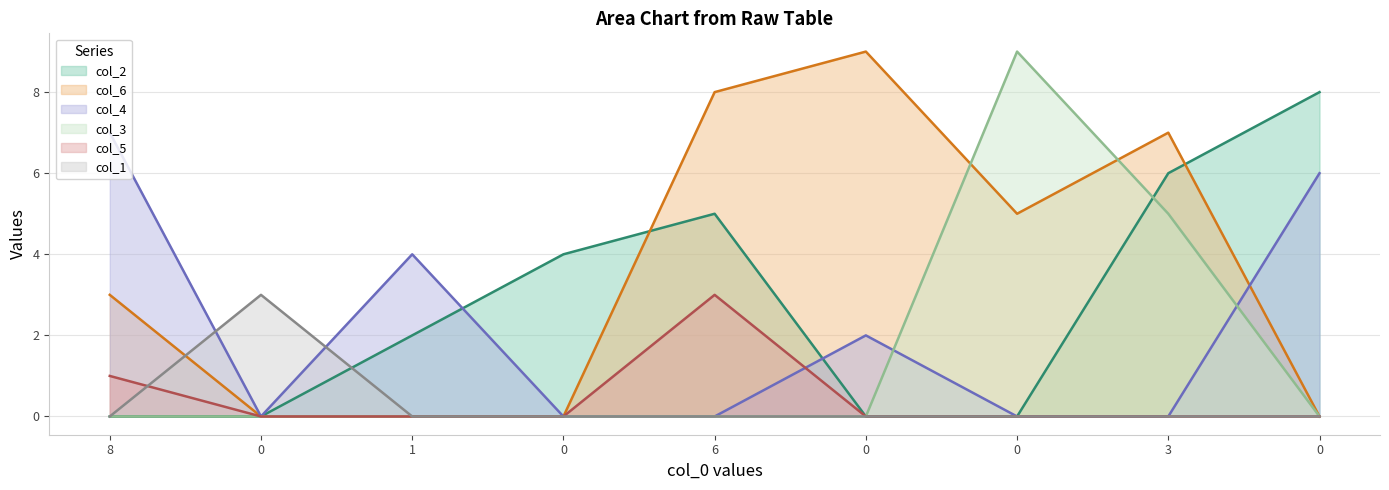

How many values in the col_4 series exceed 0?

4